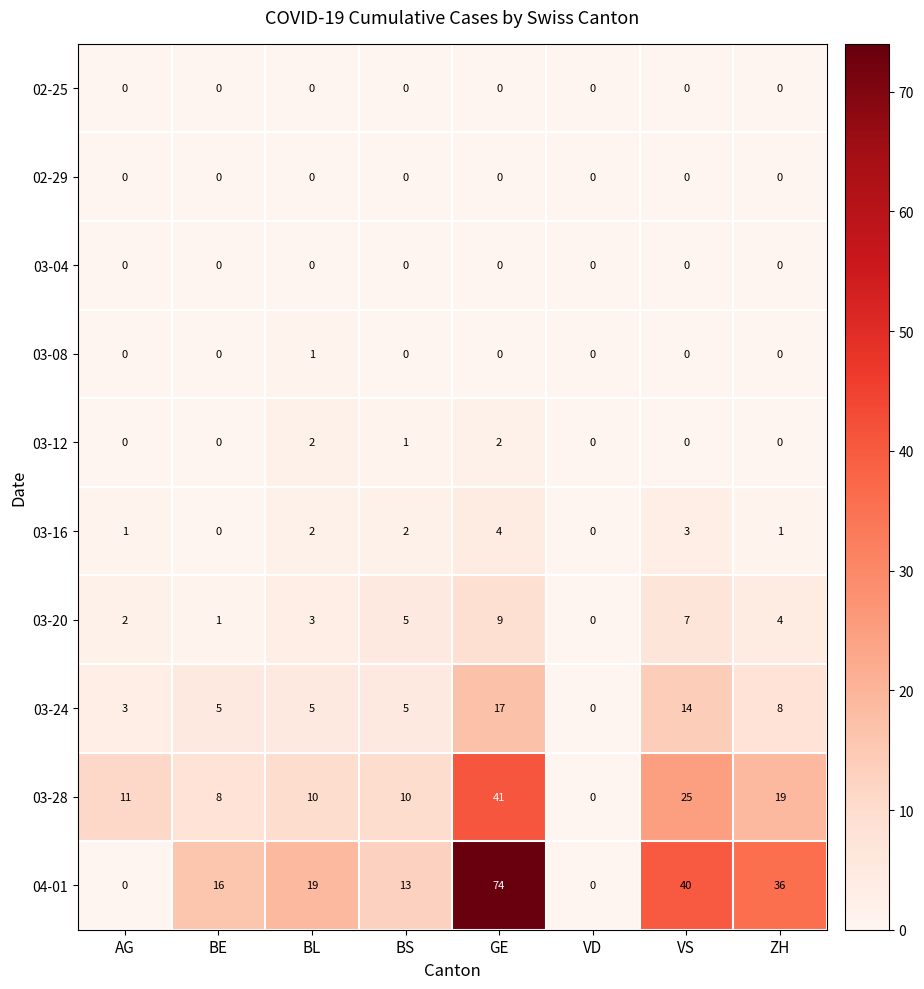

Which series has the largest range (max minus min)?

04-01